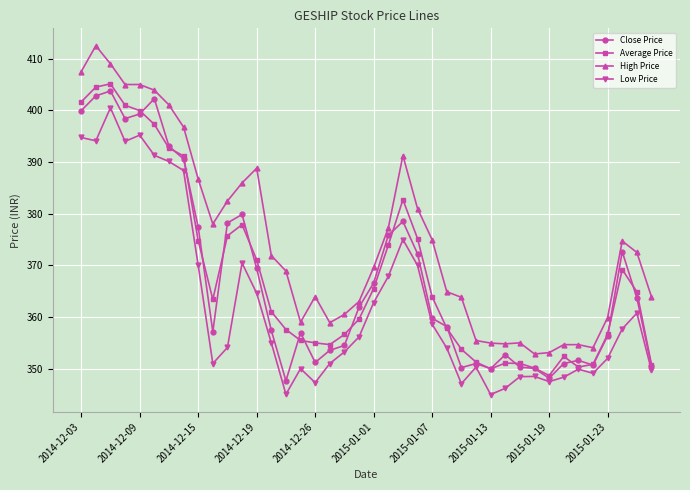

Which series has the largest total across all categories?

High Price